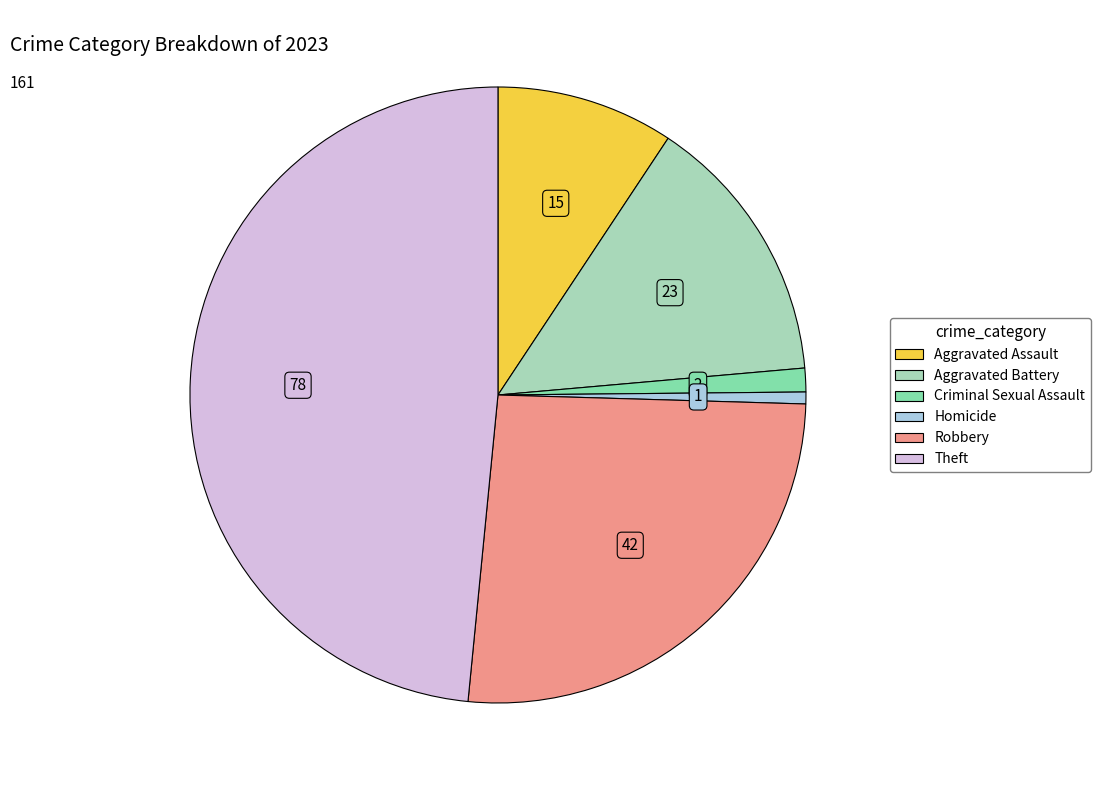

How many segments does this pie chart have?

6